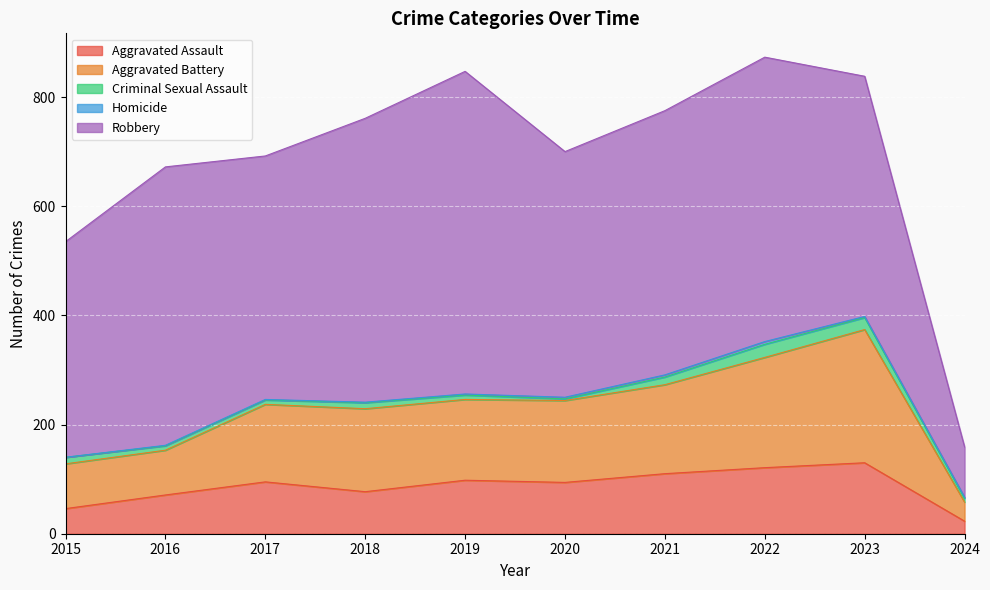

What are all the series names shown in the legend?

Aggravated Assault, Aggravated Battery, Criminal Sexual Assault, Homicide, Robbery